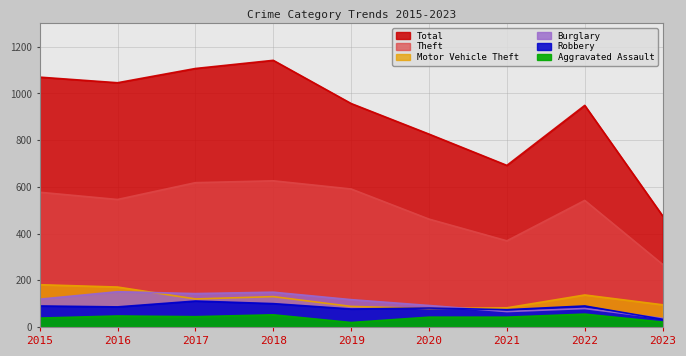

How many values in the Aggravated Assault series are below 42?

3